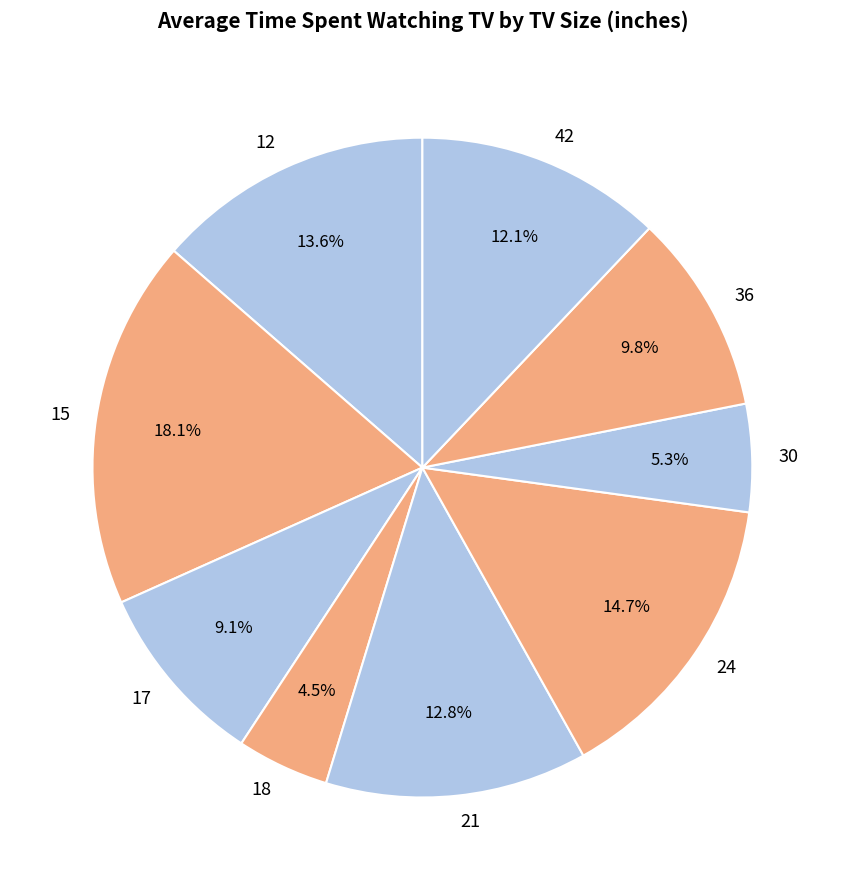

Which slice is the smallest?

18